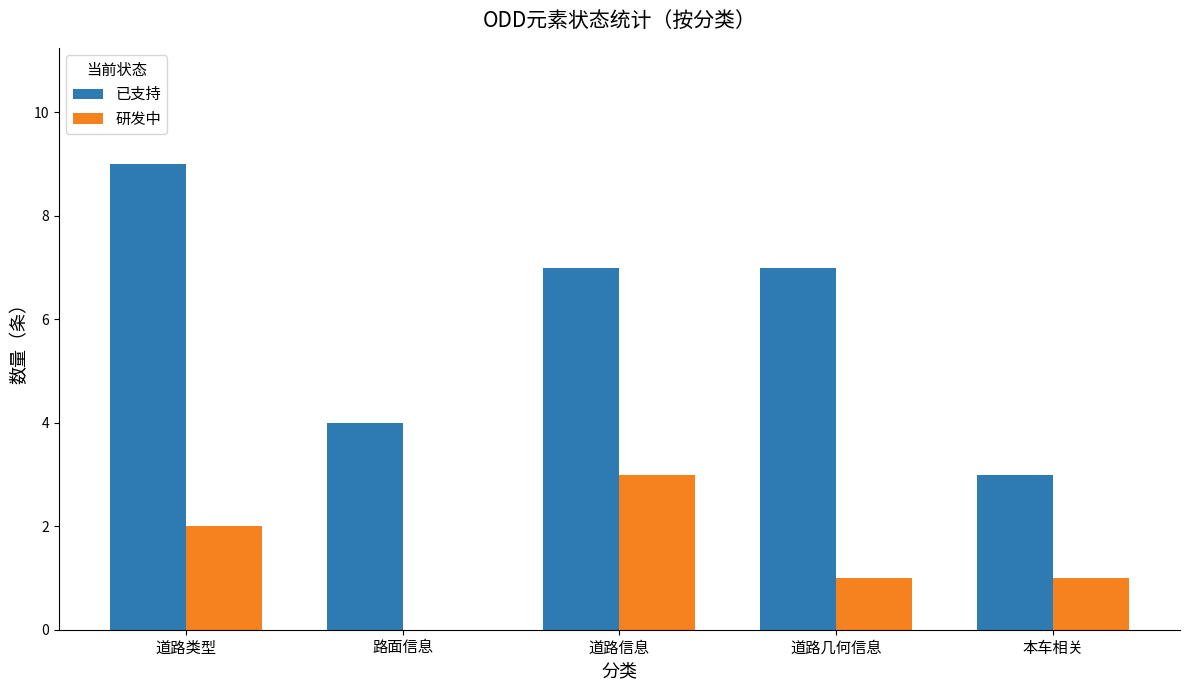

Are the bars horizontal?

No